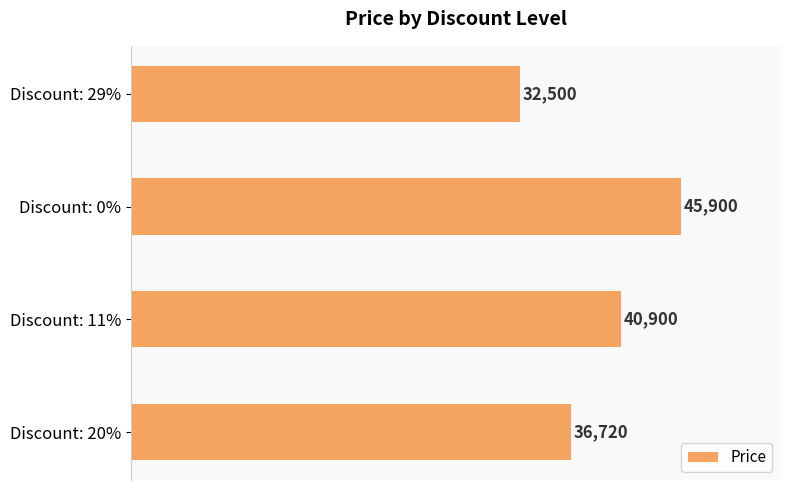

Reading bottom to top, list all the values displayed in this chart.

Discount: 20%=36720	Discount: 11%=40900	Discount: 0%=45900	Discount: 29%=32500